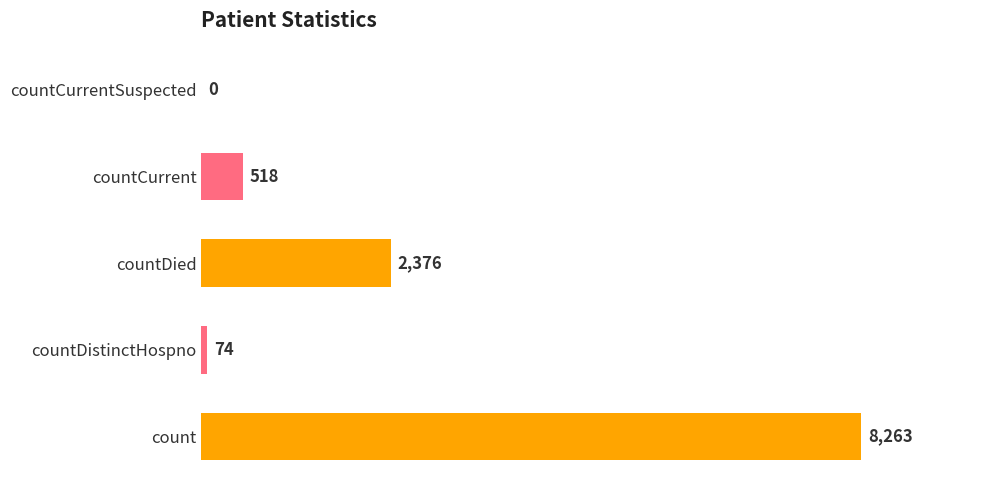

Count the number of data series in this chart.

1